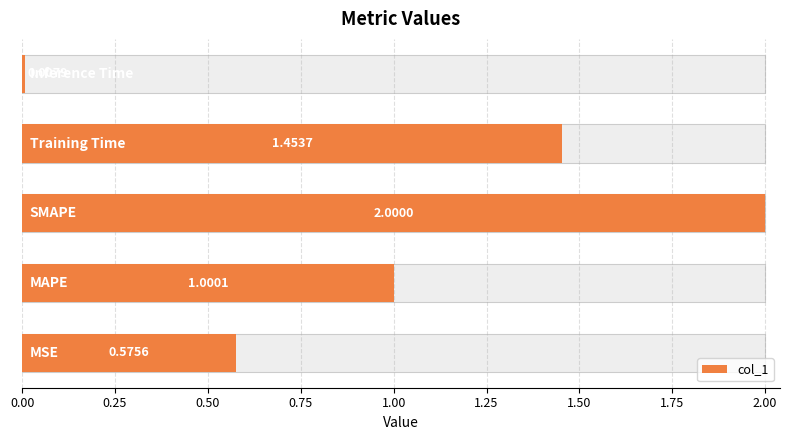

What is the sum of the values at 1.00 and 0.50?

2.0